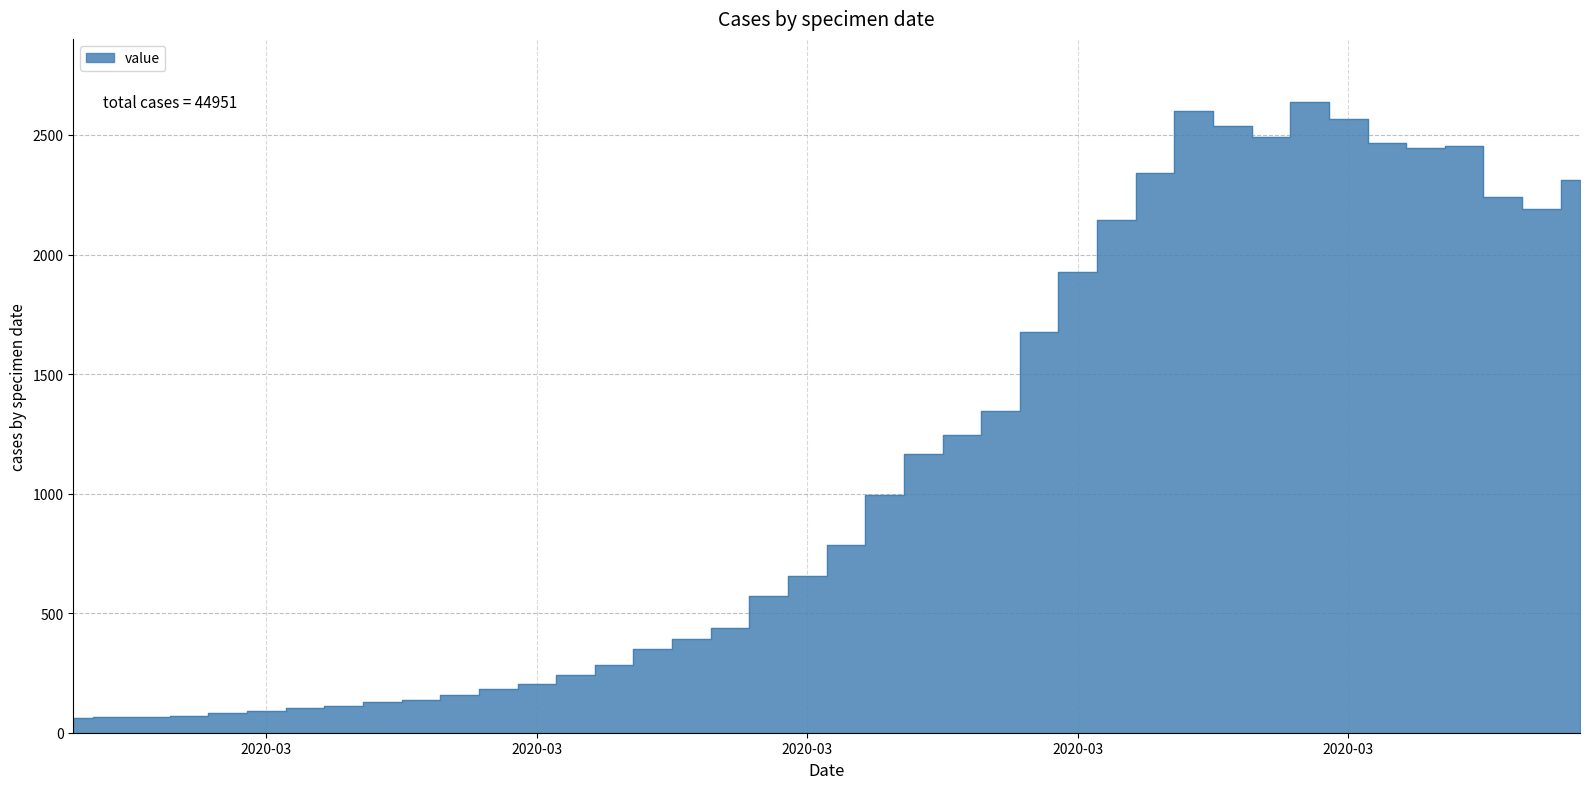

Between 2020-03-08 and 2020-03-16, which is larger?

2020-03-16